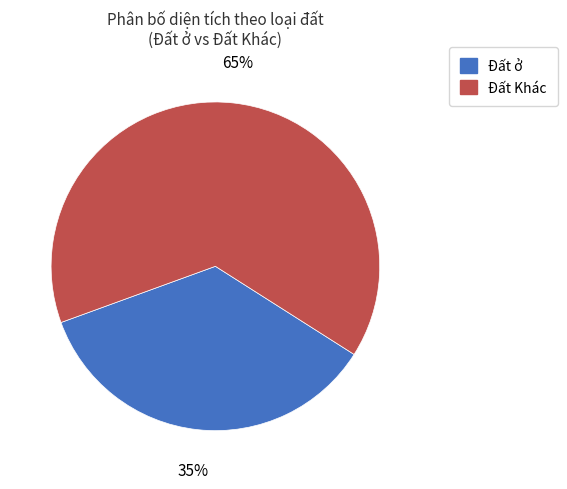

Count the number of slices in the pie.

2